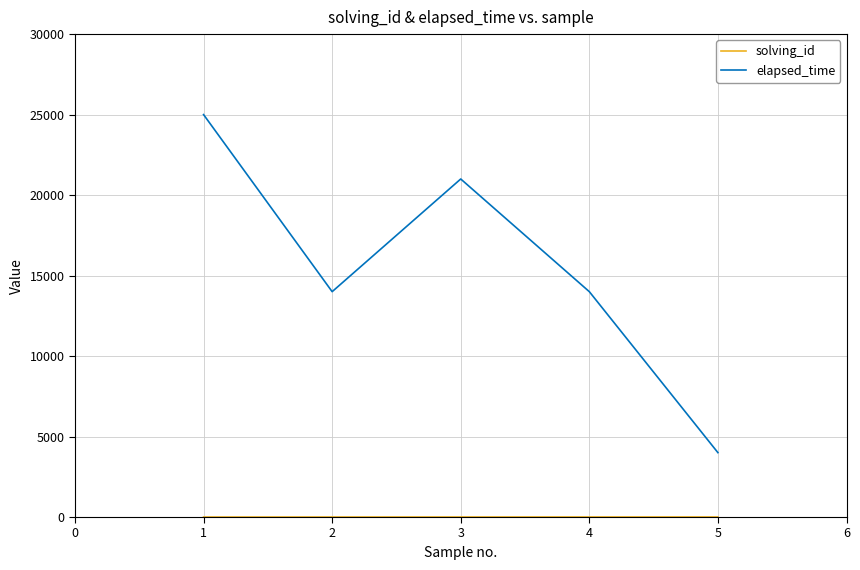

Which series has the widest spread of values?

elapsed_time